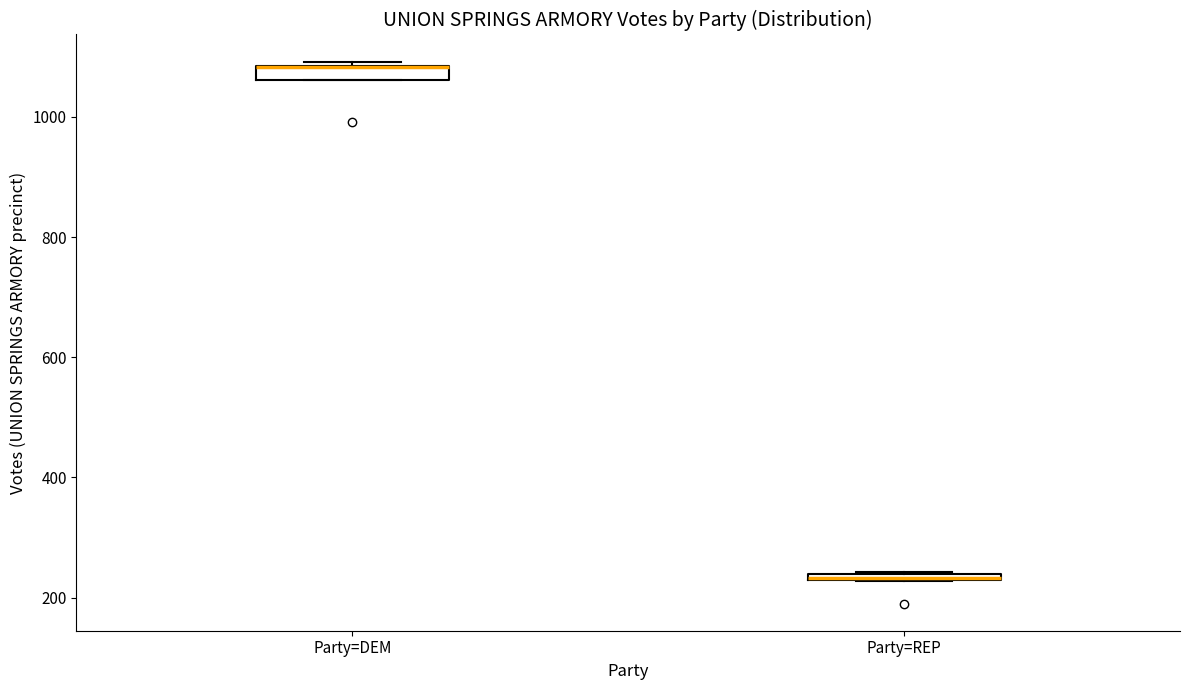

Where is the lower edge of the box for Party=REP on the y-axis? The values are not printed on the chart, so give them approximately, as read against the axis.

220